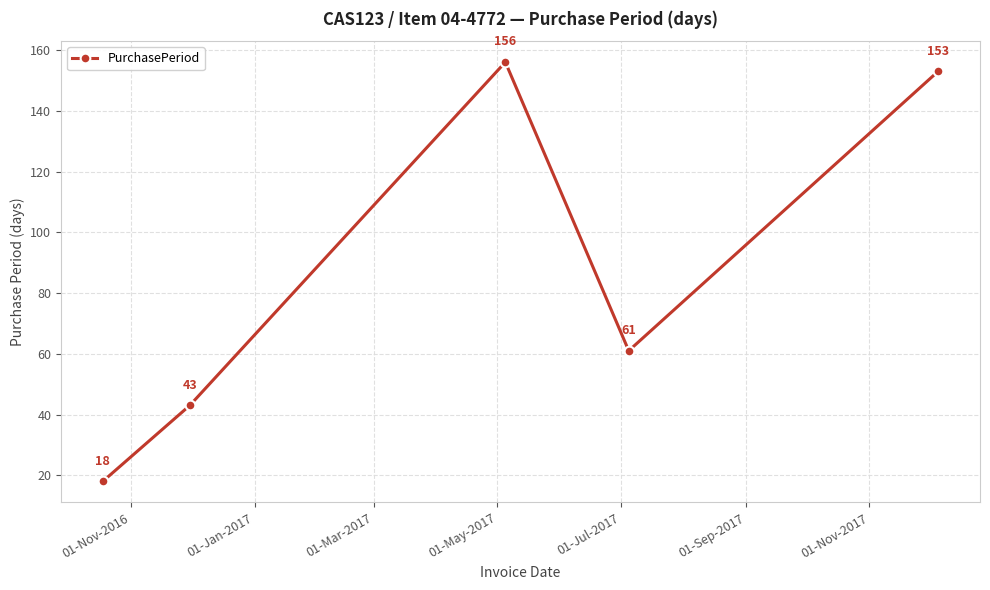

What is the value of the 3rd point from the left?

156